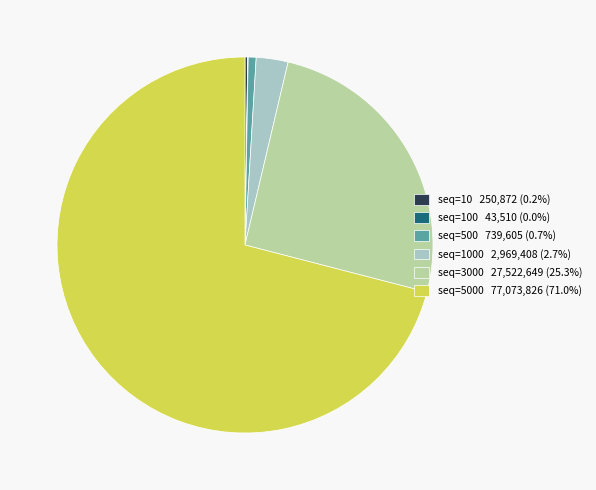

Is there a majority slice in this chart?

Yes